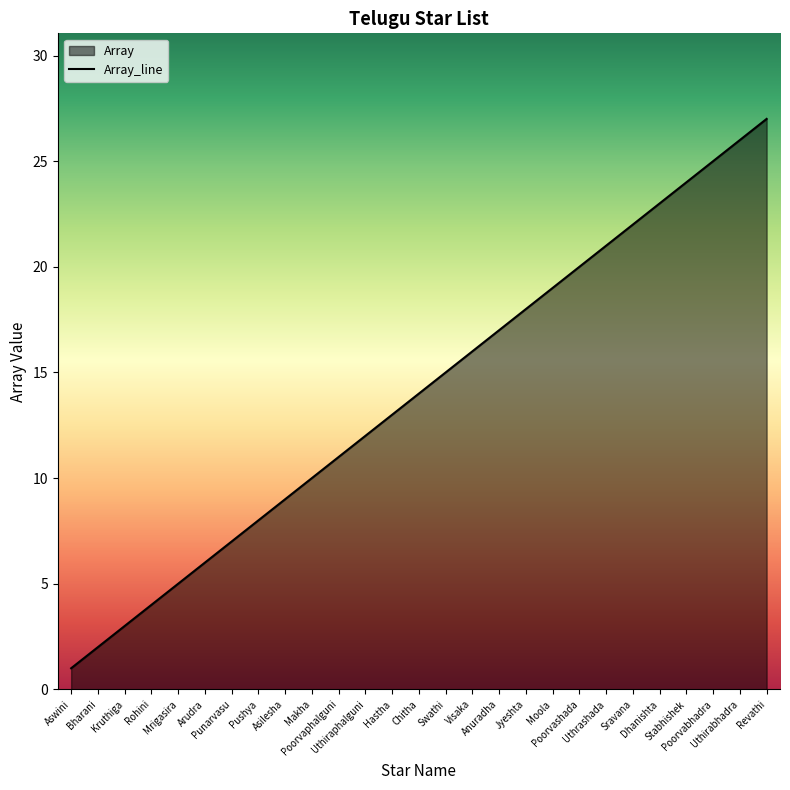

Is it true that the value at Chitha is 14?

True